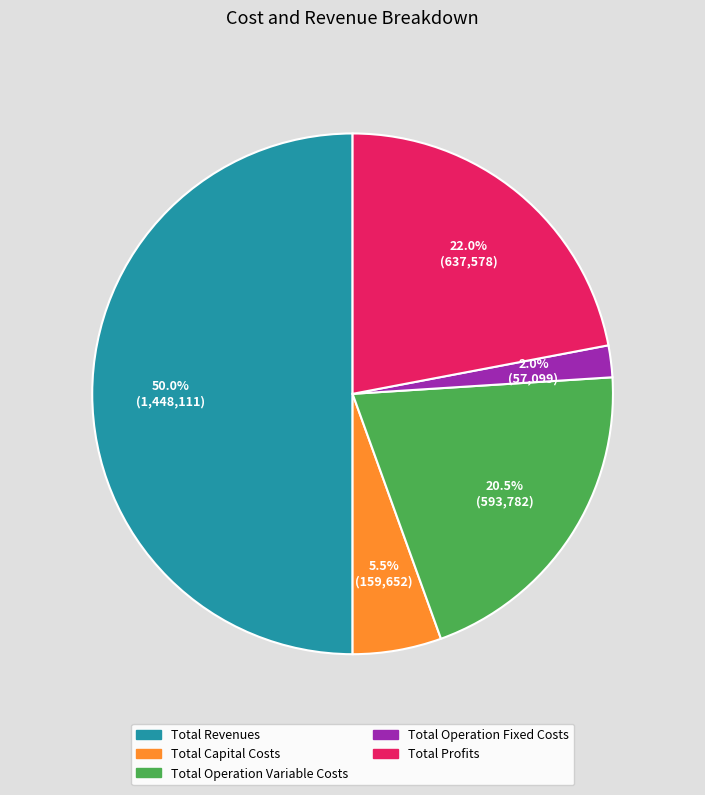

How many segments does this pie chart have?

5